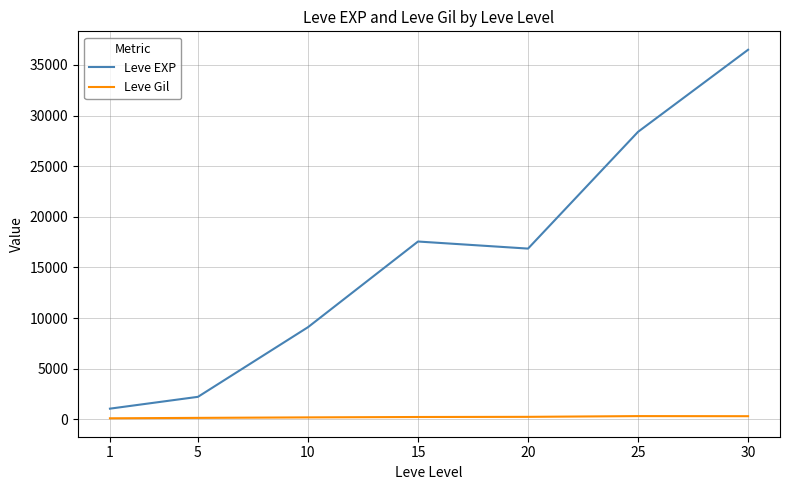

What is the maximum value for Leve EXP?

36492.5